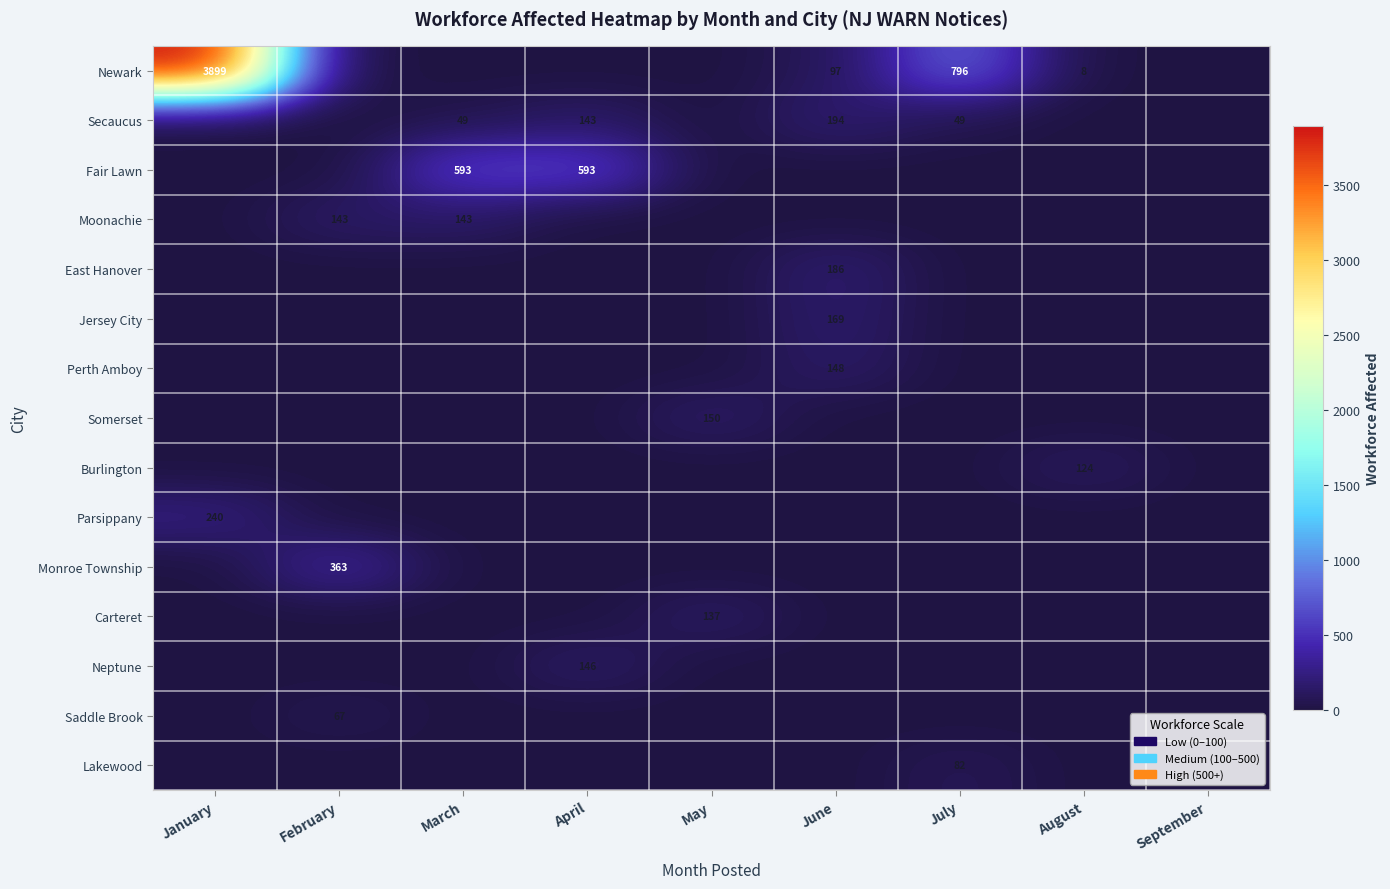

True or false: Burlington has a value of 29 at August.

False